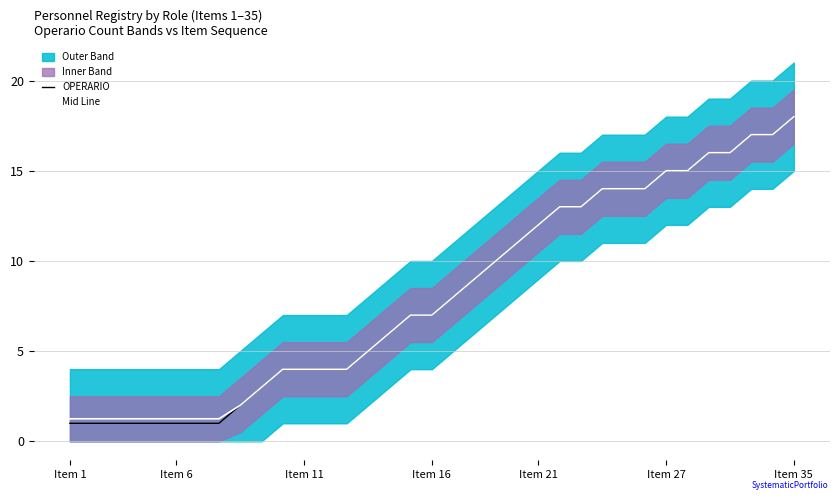

At which label does OPERARIO reach its peak?

Item 35